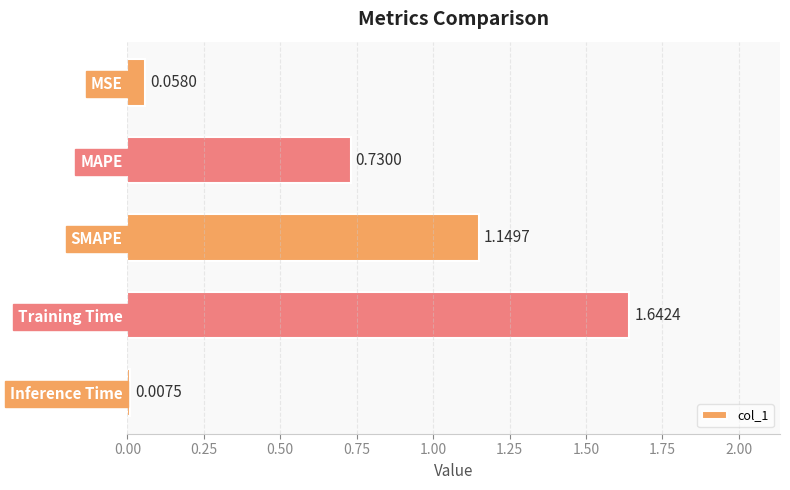

Which has a higher value, Training Time or Inference Time?

Training Time